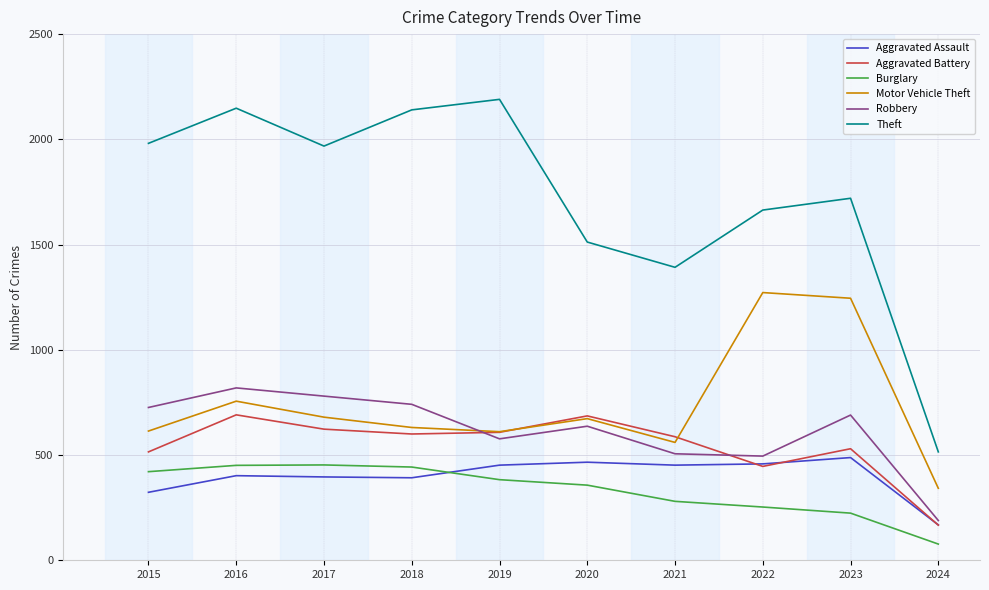

What is the difference between the highest and lowest values at 2022?

1411